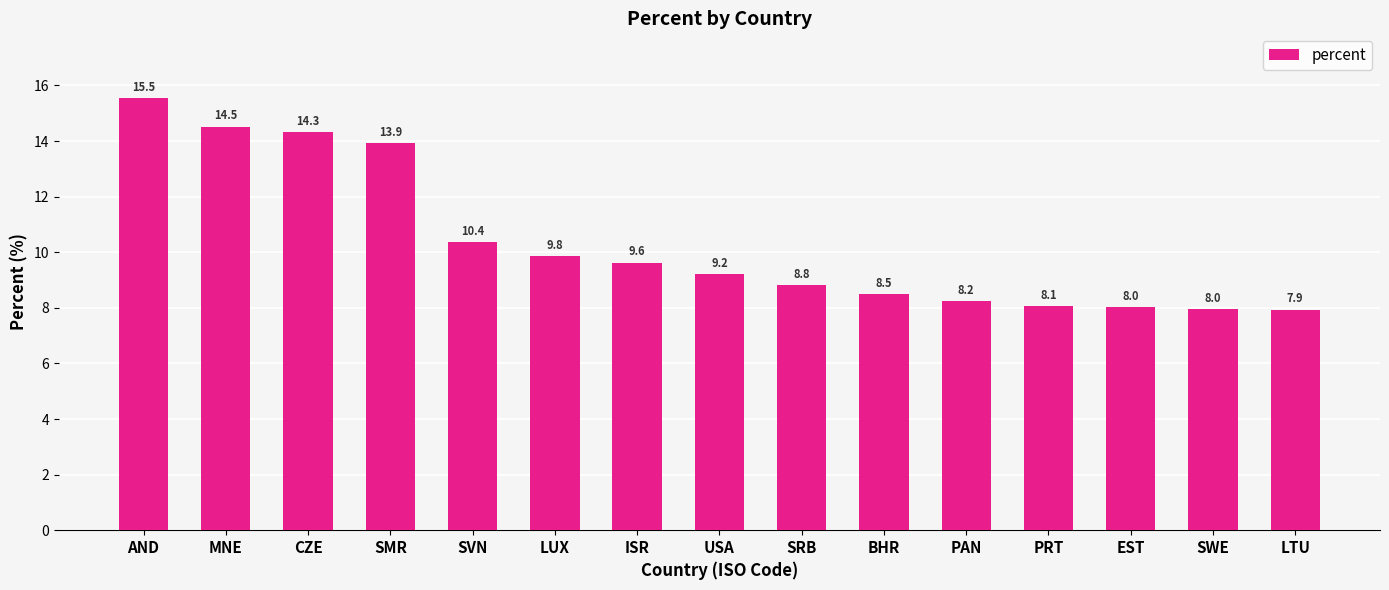

What value does the data have at SMR?

13.9